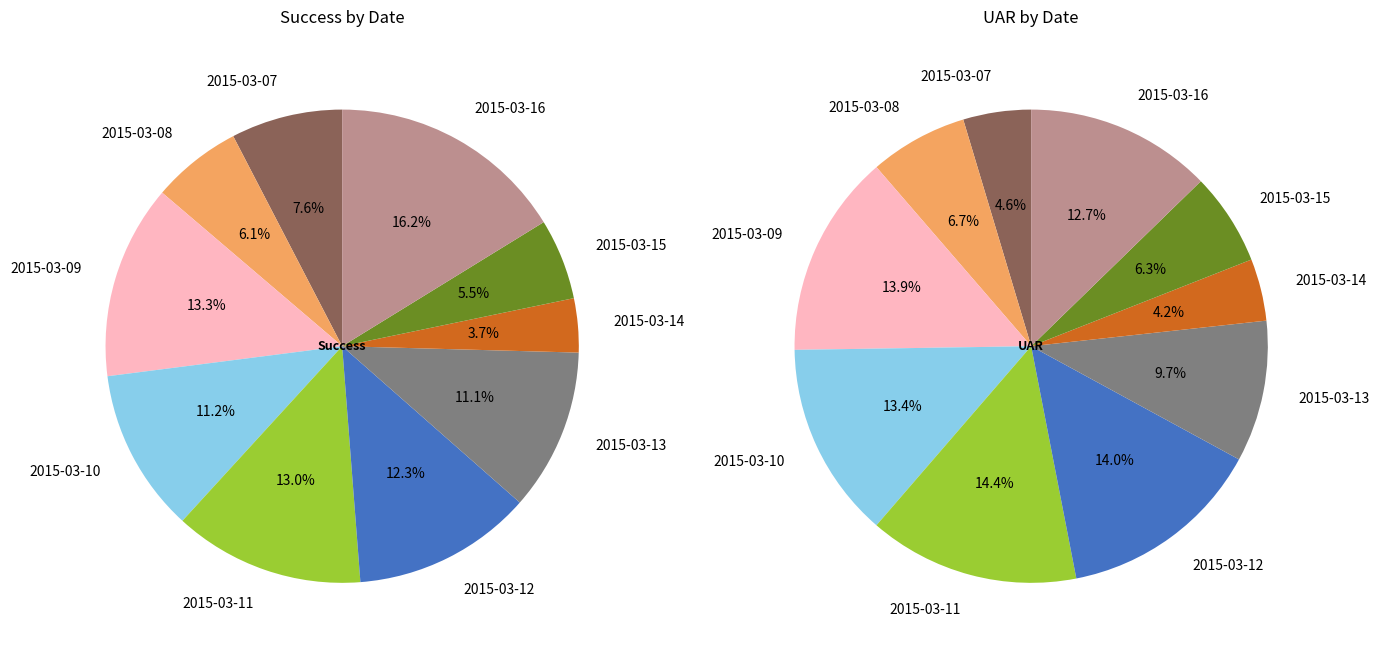

To the nearest percent, what is the average slice percentage?

10%